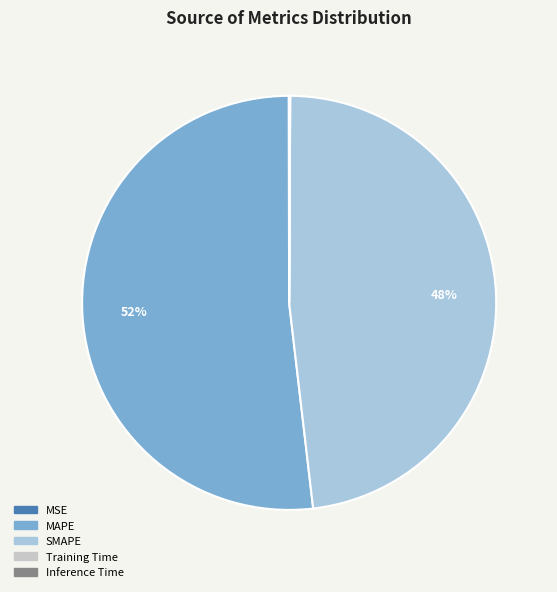

To the nearest percent, what portion does SMAPE represent?

48%